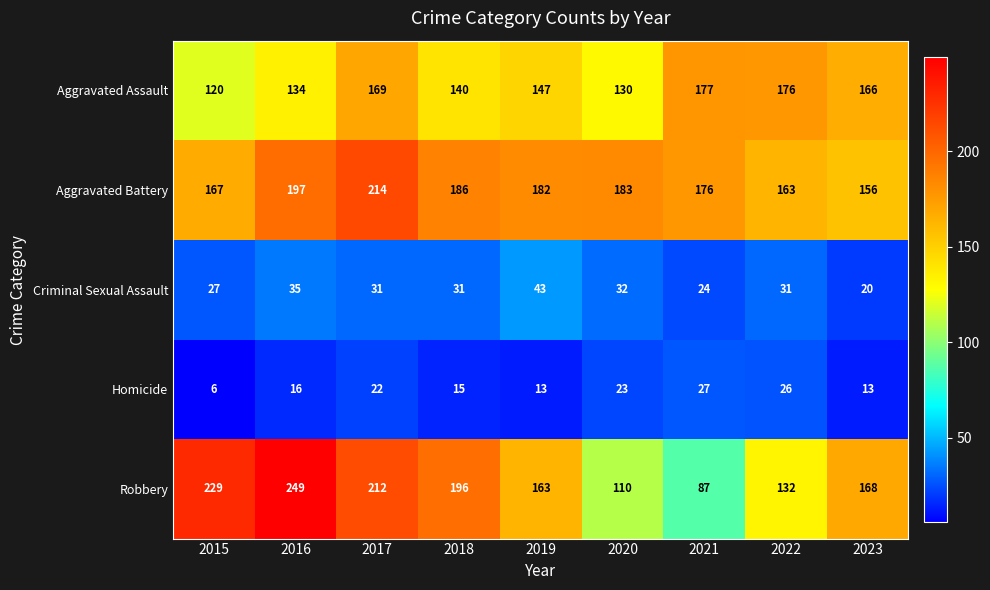

The Aggravated Battery series shows 186 at 2018. True or false?

True